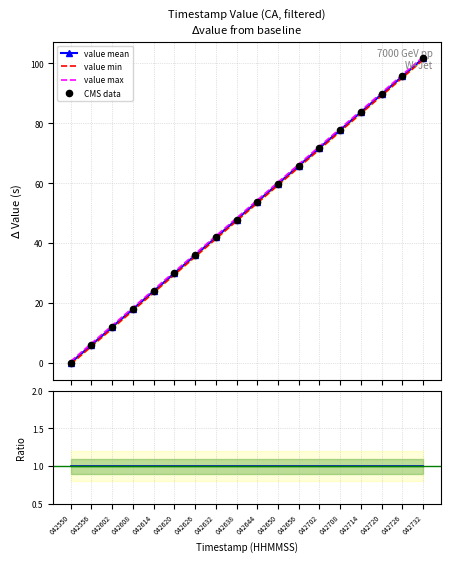

What is the total value across all series at 042556?

24.9